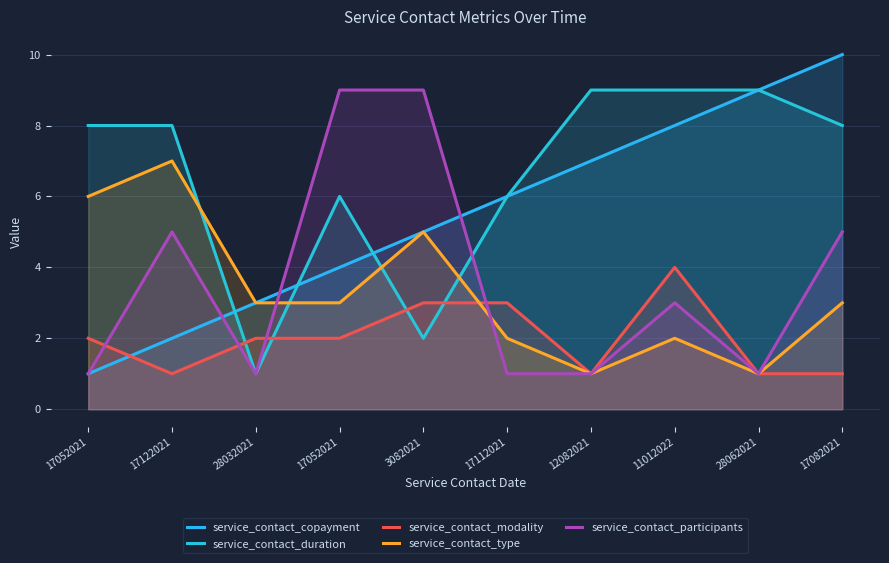

Reading left to right, extract all data points from this chart.

service_contact_copayment: 17052021=1	17122021=2	28032021=3	17052021=4	3082021=5	17112021=6	12082021=7	11012022=8	28062021=9	17082021=10
service_contact_duration: 17052021=8	17122021=8	28032021=1	17052021=6	3082021=2	17112021=6	12082021=9	11012022=9	28062021=9	17082021=8
service_contact_modality: 17052021=2	17122021=1	28032021=2	17052021=2	3082021=3	17112021=3	12082021=1	11012022=4	28062021=1	17082021=1
service_contact_type: 17052021=6	17122021=7	28032021=3	17052021=3	3082021=5	17112021=2	12082021=1	11012022=2	28062021=1	17082021=3
service_contact_participants: 17052021=1	17122021=5	28032021=1	17052021=9	3082021=9	17112021=1	12082021=1	11012022=3	28062021=1	17082021=5